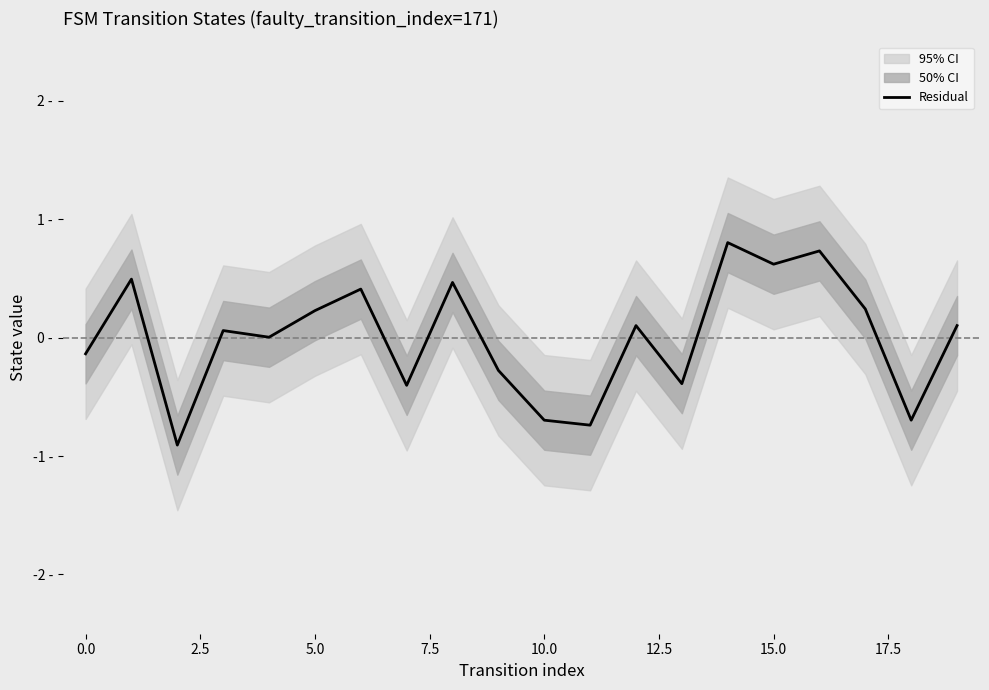

What is the value of the 11th point from the left?

-0.7